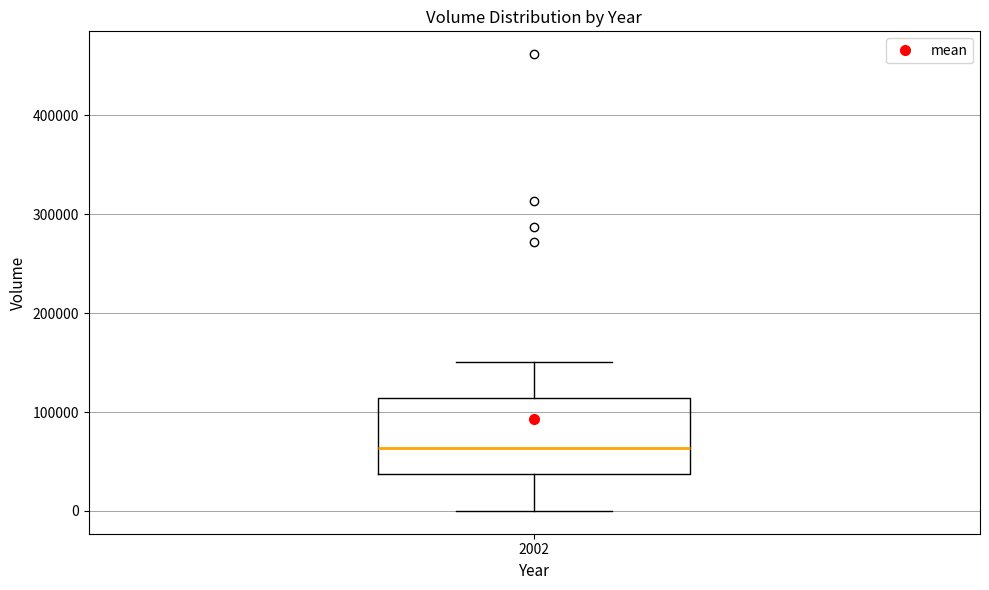

Read this box plot against the y-axis: the position of the median line, the range covered by the box, and the ends of both whiskers. The values are not printed on the chart, so give them approximately, as read against the axis.

median 60000, box 40000 to 110000, whiskers 0 to 150000